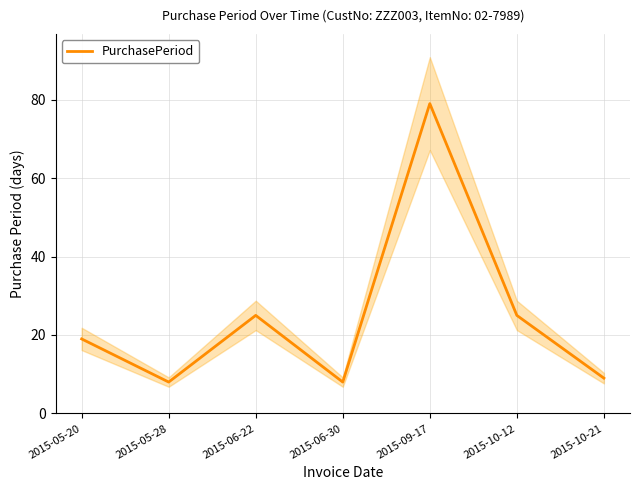

What is the ratio of the value at 2015-06-30 to the value at 2015-09-17?

0.1